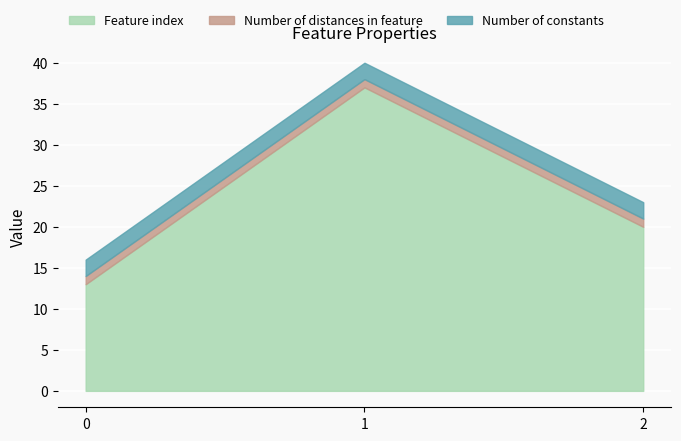

What is the value of the Number of distances in feature point at the 3rd from the left?

1